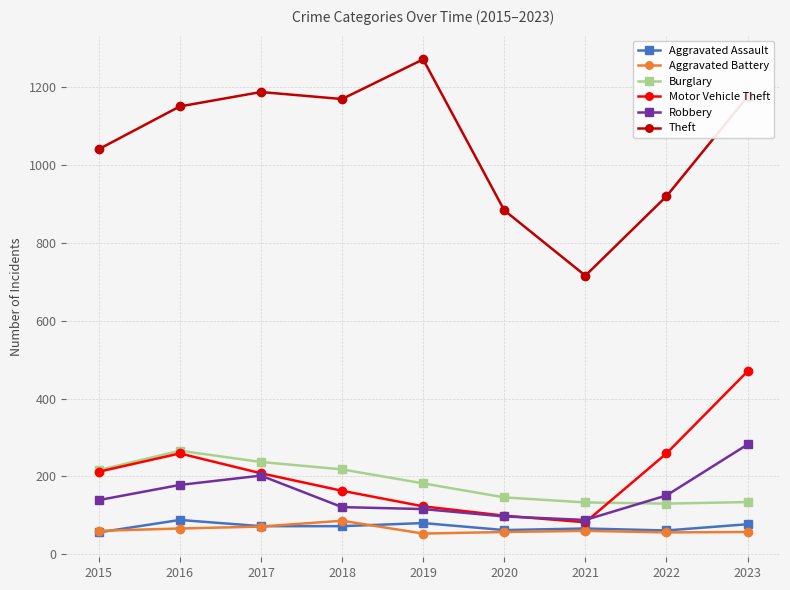

How many data points does each series have?

9